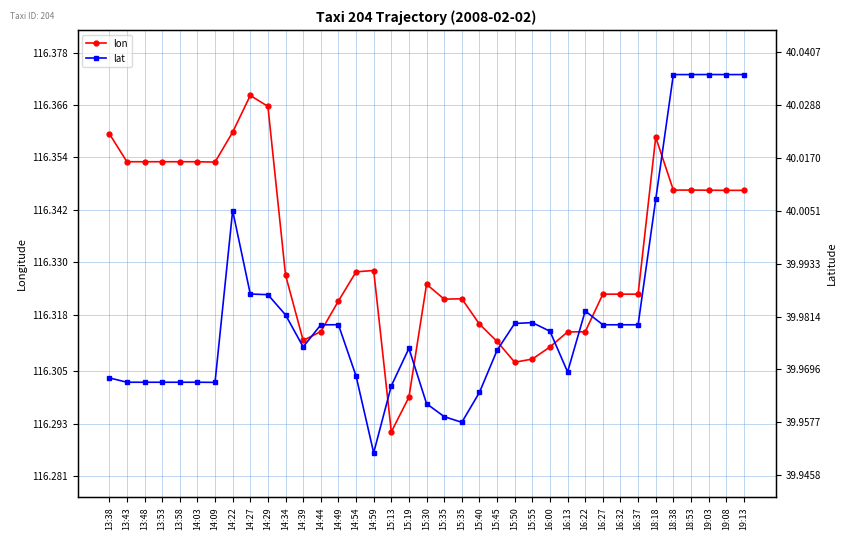

Reading left to right, transcribe all the data shown in this chart.

lon: 13:38=116.4	13:43=116.4	13:48=116.4	13:53=116.4	13:58=116.4	14:03=116.4	14:09=116.4	14:22=116.4	14:27=116.4	14:29=116.4	14:34=116.3	14:39=116.3	14:44=116.3	14:49=116.3	14:54=116.3	14:59=116.3	15:13=116.3	15:19=116.3	15:30=116.3	15:35=116.3	15:35=116.3	15:40=116.3	15:45=116.3	15:50=116.3	15:55=116.3	16:00=116.3	16:13=116.3	16:22=116.3	16:27=116.3	16:32=116.3	16:37=116.3	18:18=116.4	18:38=116.3	18:53=116.3	19:03=116.3	19:08=116.3	19:13=116.3
lat: 13:38=40.0	13:43=40.0	13:48=40.0	13:53=40.0	13:58=40.0	14:03=40.0	14:09=40.0	14:22=40.0	14:27=40.0	14:29=40.0	14:34=40.0	14:39=40.0	14:44=40.0	14:49=40.0	14:54=40.0	14:59=40.0	15:13=40.0	15:19=40.0	15:30=40.0	15:35=40.0	15:35=40.0	15:40=40.0	15:45=40.0	15:50=40.0	15:55=40.0	16:00=40.0	16:13=40.0	16:22=40.0	16:27=40.0	16:32=40.0	16:37=40.0	18:18=40.0	18:38=40.0	18:53=40.0	19:03=40.0	19:08=40.0	19:13=40.0